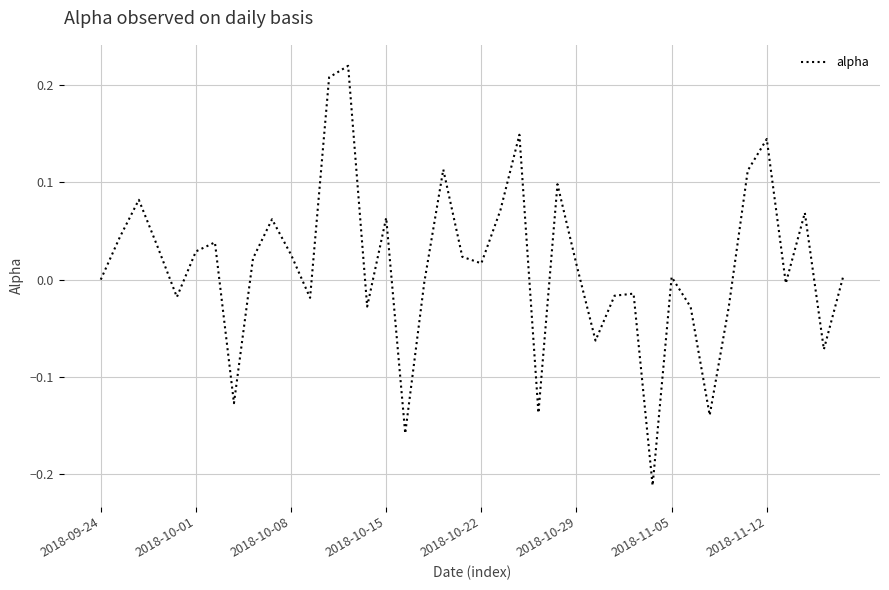

Does the chart have visible grid lines?

Yes